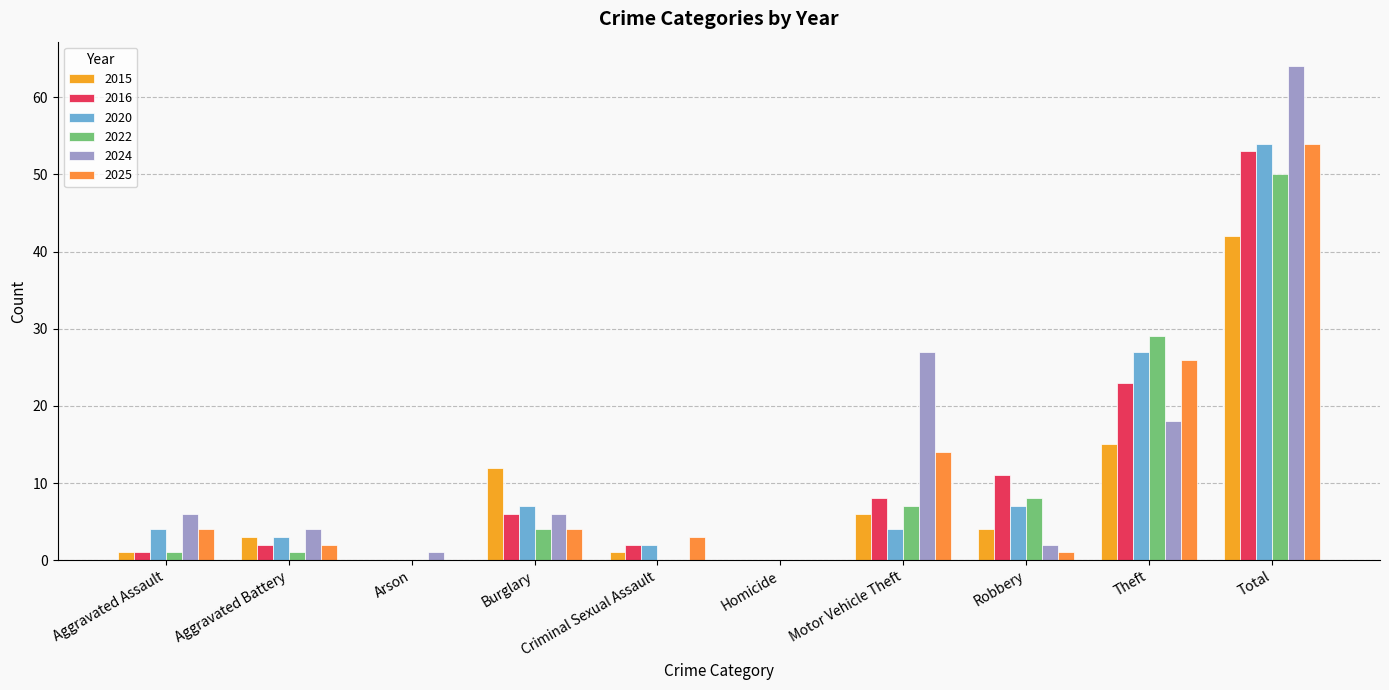

What are all the series names shown in the legend?

2015, 2016, 2020, 2022, 2024, 2025